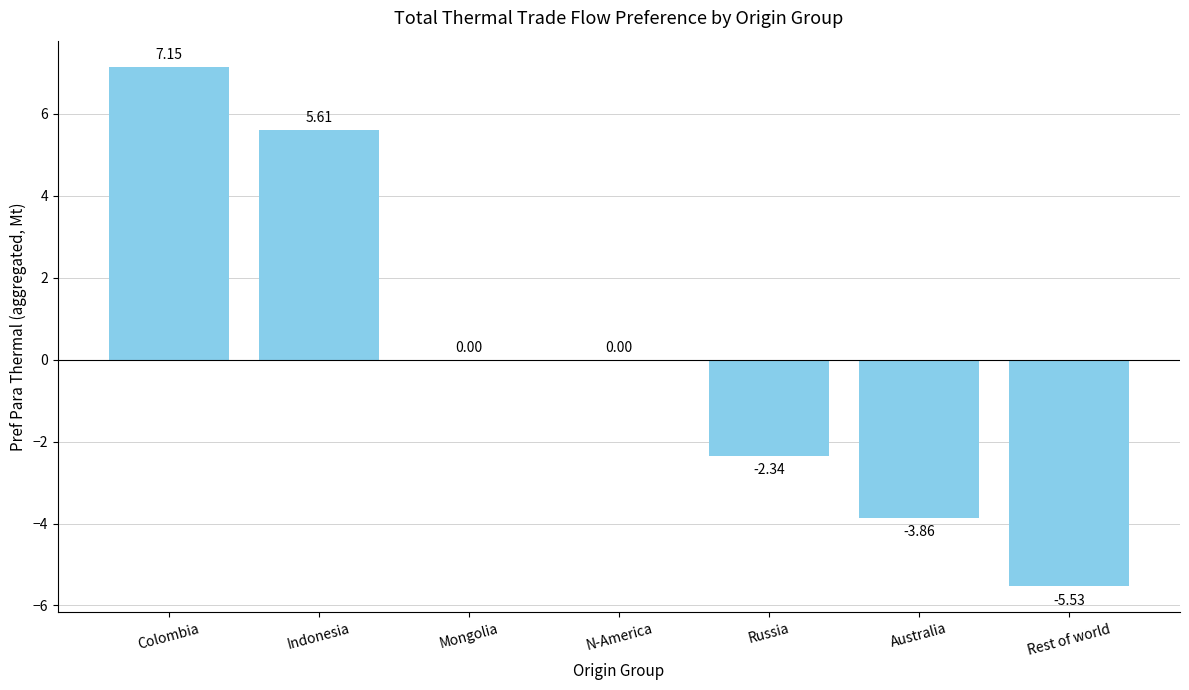

Which label corresponds to the largest value in the chart?

Colombia